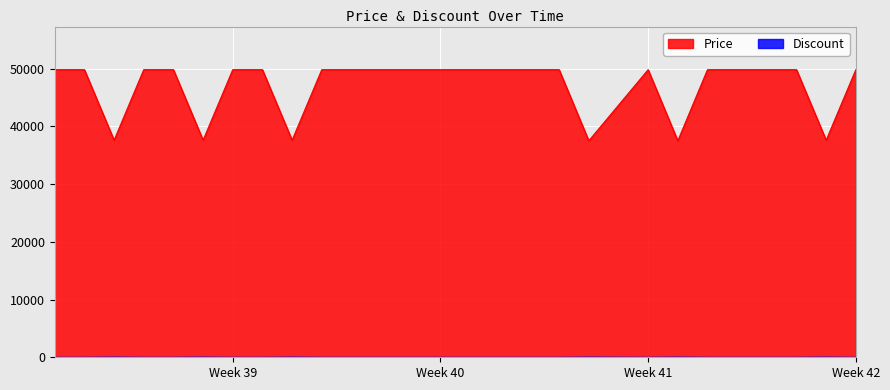

What is the maximum value for Discount?

25